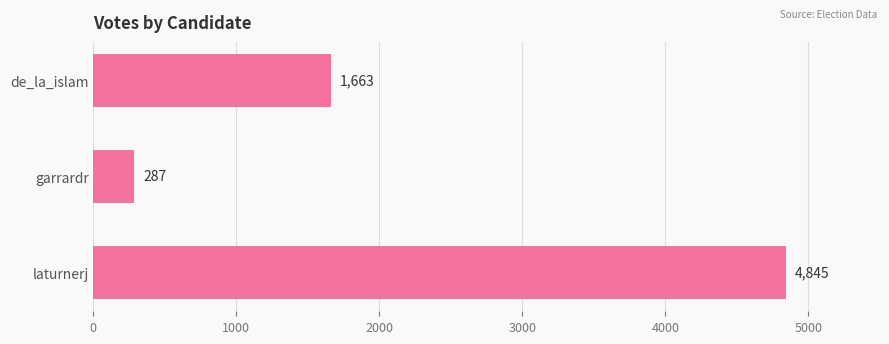

Does the chart contain any negative values?

No